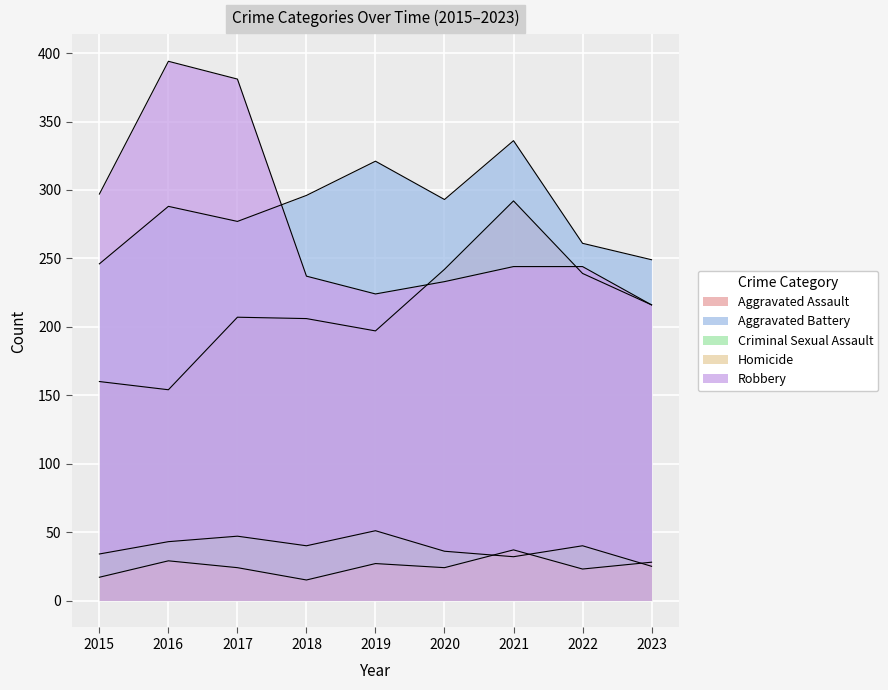

Reading right to left, list all the values displayed in this chart.

Aggravated Assault: 2023=216	2022=239	2021=292	2020=242	2019=197	2018=206	2017=207	2016=154	2015=160
Aggravated Battery: 2023=249	2022=261	2021=336	2020=293	2019=321	2018=296	2017=277	2016=288	2015=246
Criminal Sexual Assault: 2023=25	2022=40	2021=32	2020=36	2019=51	2018=40	2017=47	2016=43	2015=34
Homicide: 2023=28	2022=23	2021=37	2020=24	2019=27	2018=15	2017=24	2016=29	2015=17
Robbery: 2023=216	2022=244	2021=244	2020=233	2019=224	2018=237	2017=381	2016=394	2015=297